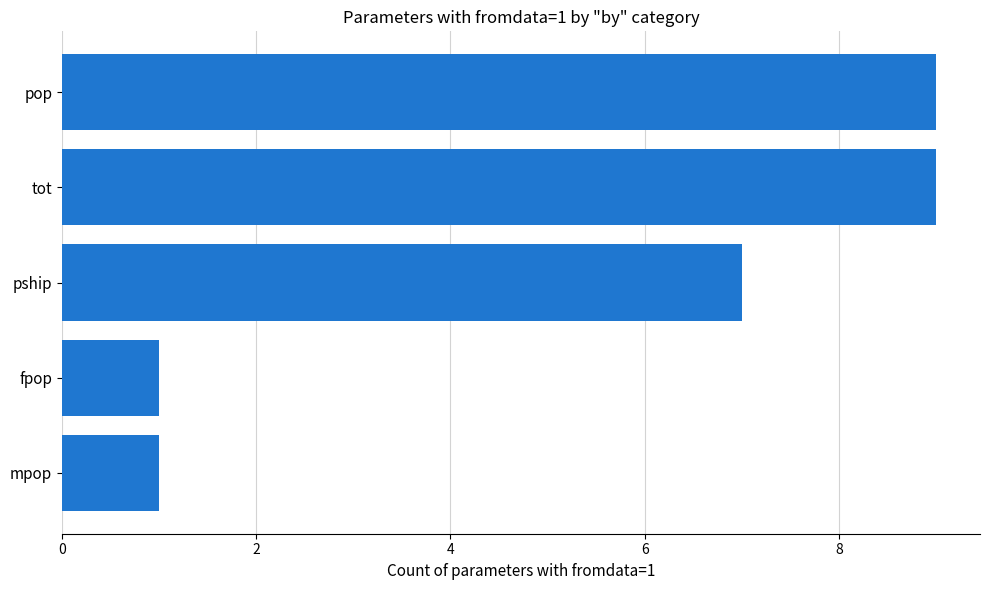

What is the value of the 2nd bar from the top?

9